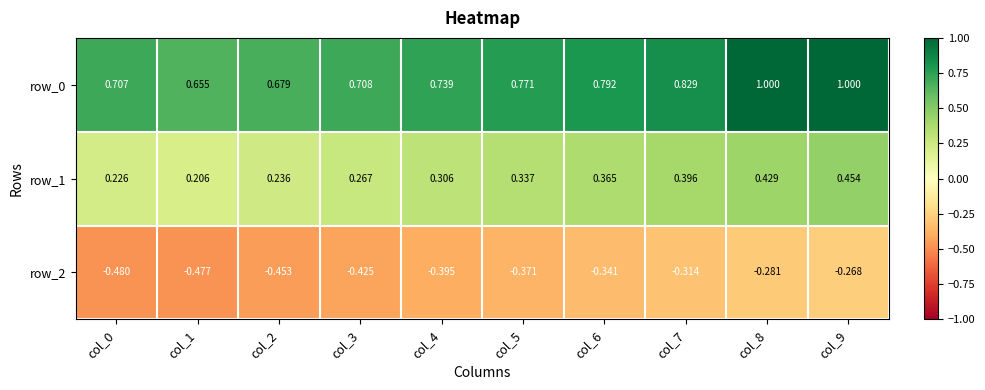

List the series in order of their peak value, lowest first.

row_2, row_1, row_0